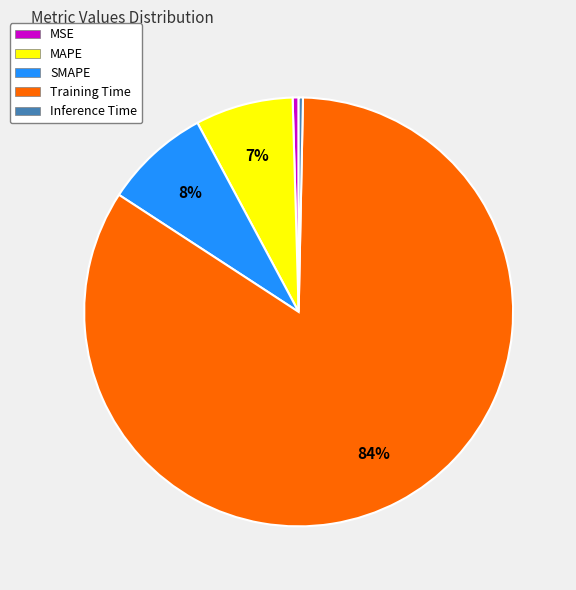

The Inference Time slice represents 0% of the pie. True or false?

True